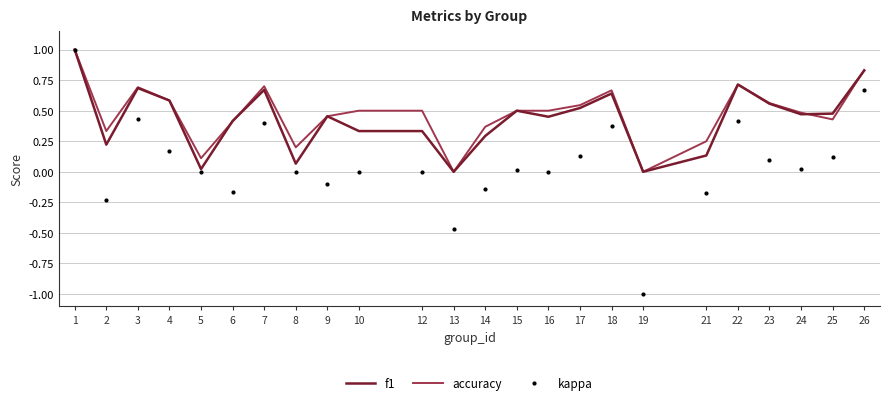

Between 12 and 17, which series saw the biggest shift?

f1